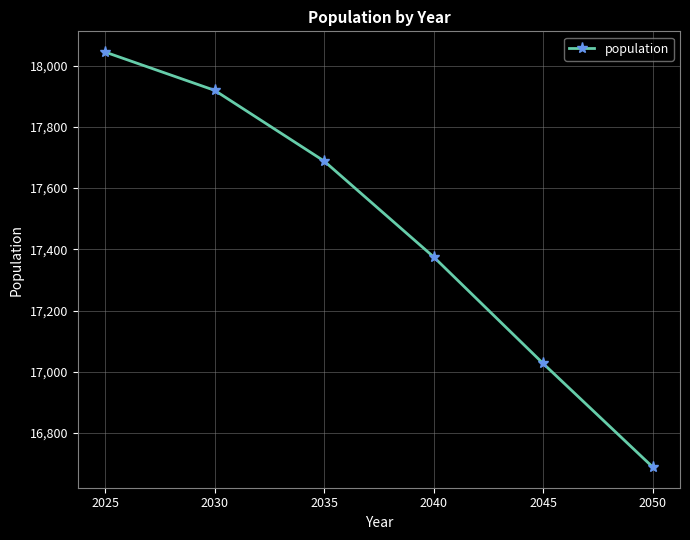

Reading right to left, what are all the values shown in this chart?

16689	17027	17375	17688	17919	18044